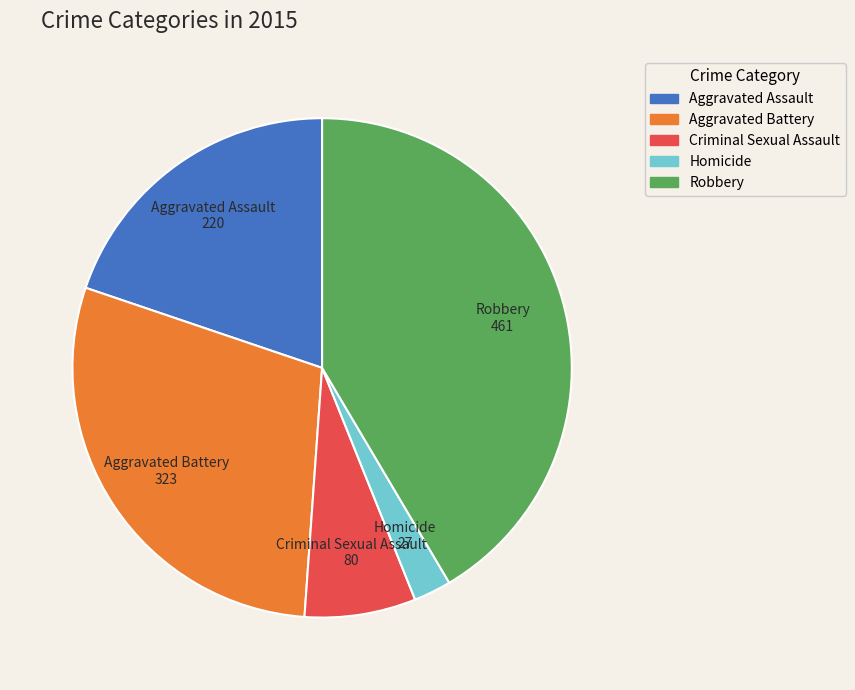

What is the smallest slice in the pie chart?

Homicide